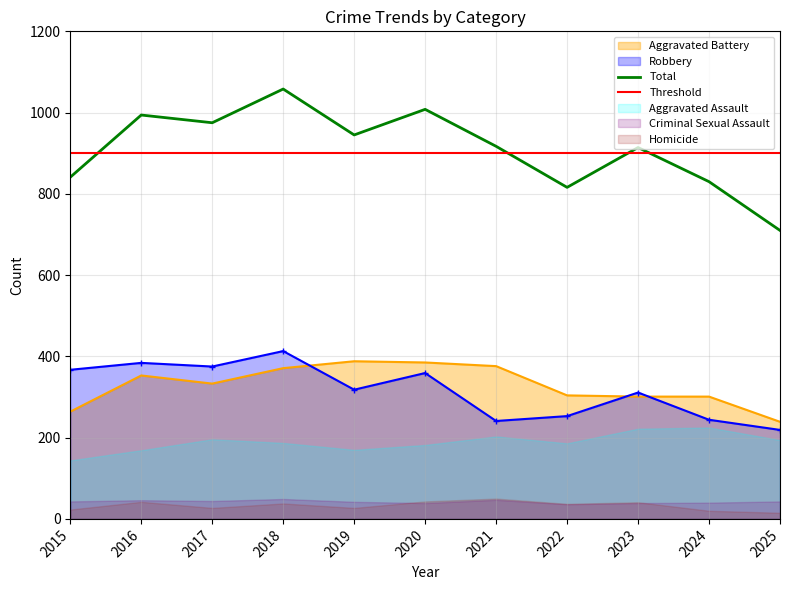

Does the chart have visible grid lines?

Yes